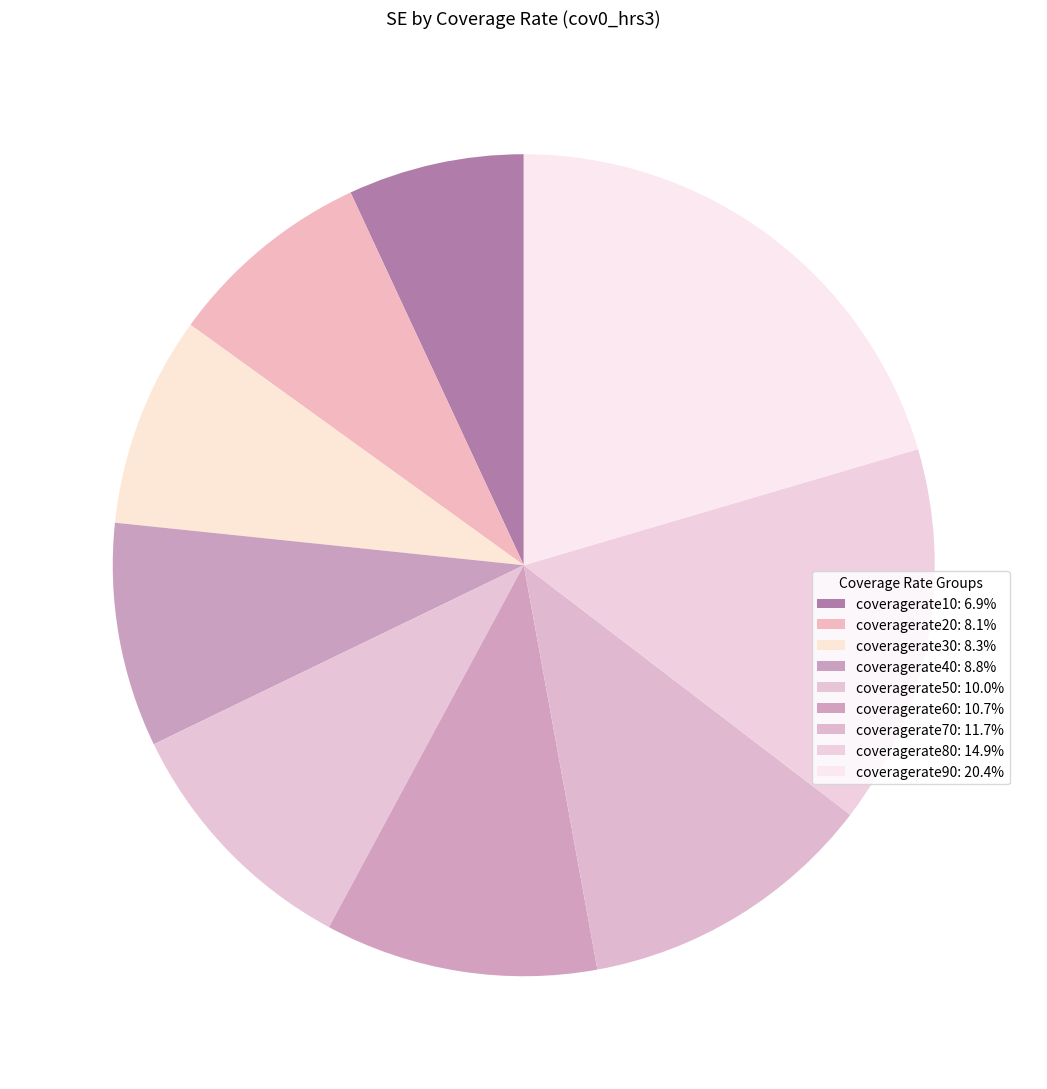

Do coveragerate60 and coveragerate20 together represent more than half of the pie?

No